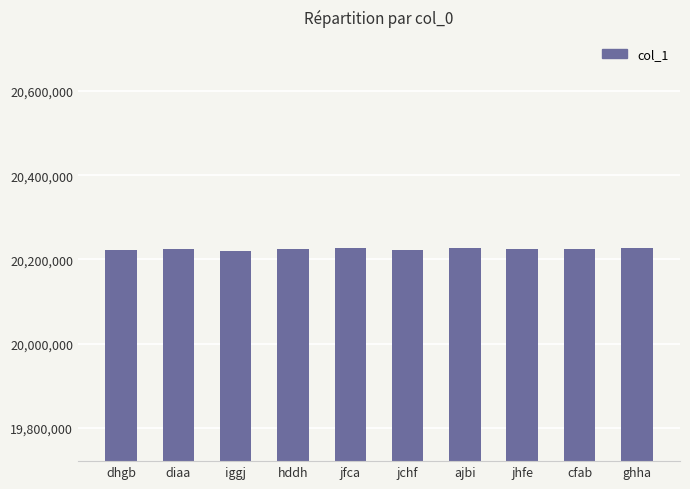

What position from the right is ajbi?

4